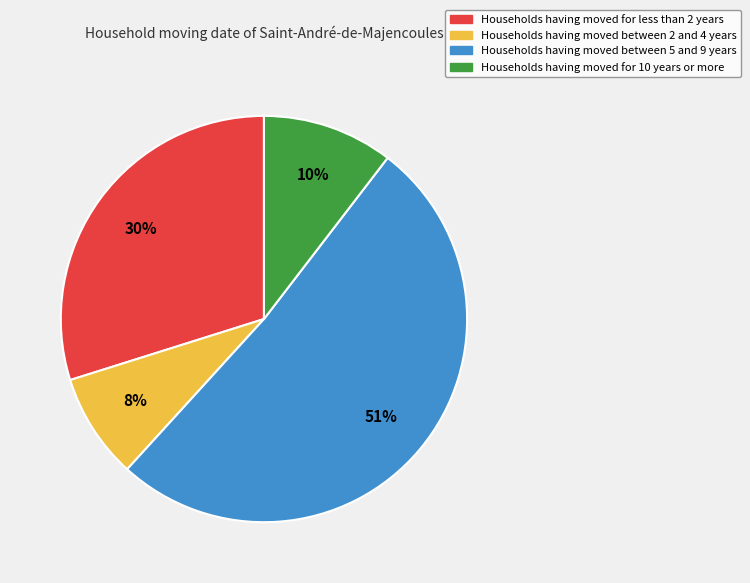

To the nearest percent, what is the difference between the largest and smallest slice percentages?

43%